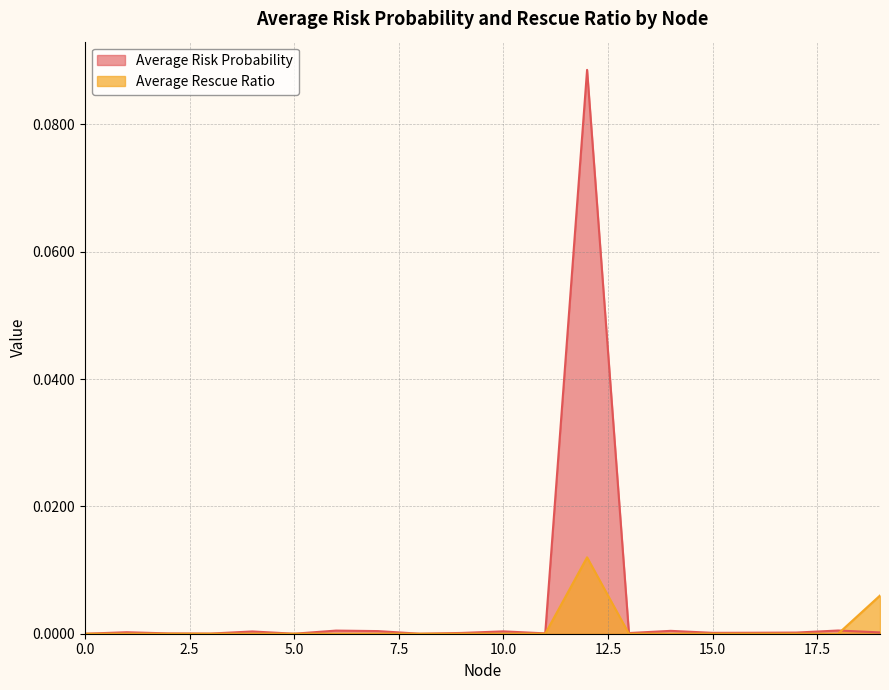

The value of Average Rescue Ratio at 4 is 0.0. True or false?

True